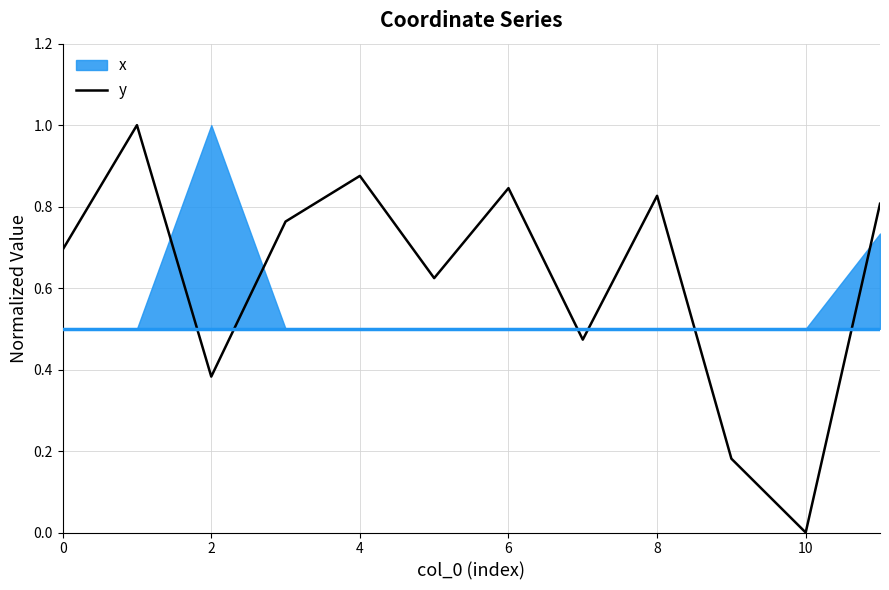

How many lines are shown in the chart?

1